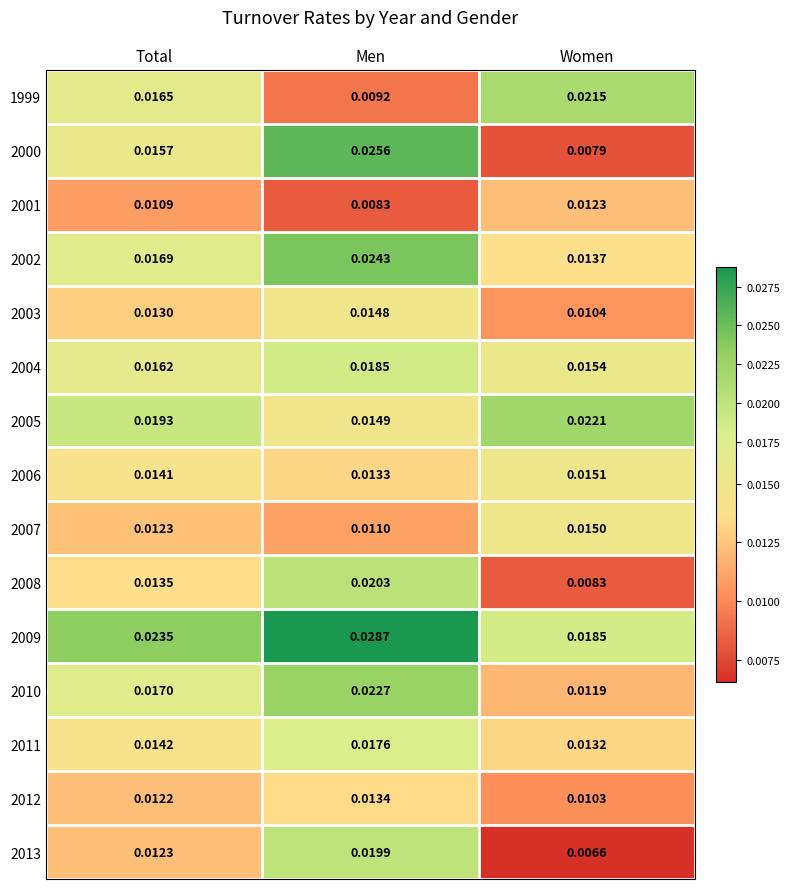

Which series has the largest total across all categories?

2009